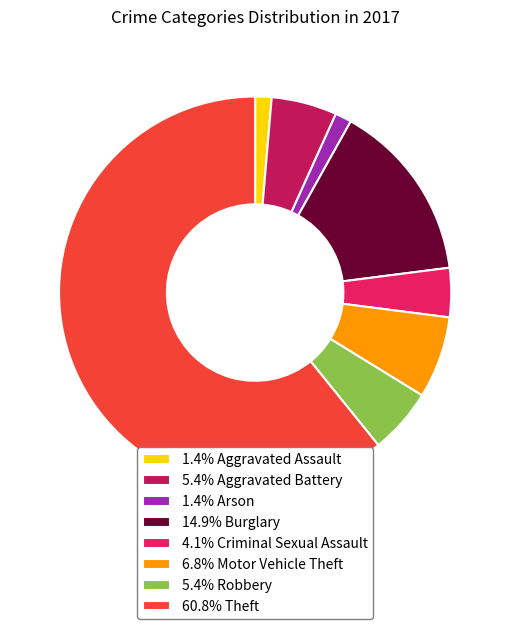

Approximately how many times larger is the value at 14.9% Burglary compared to 6.8% Motor Vehicle Theft?

2.2